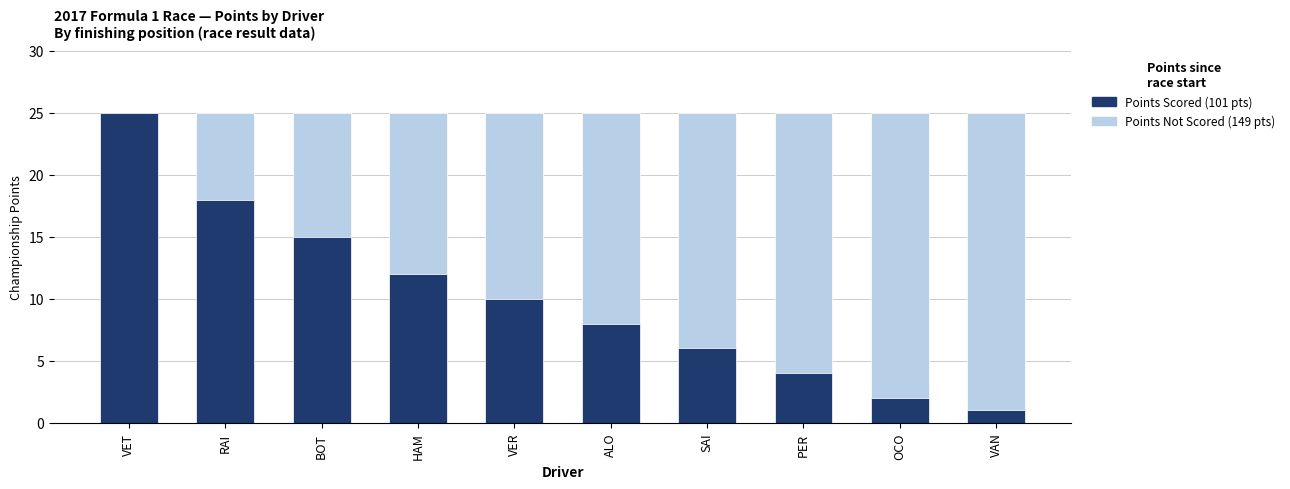

What is the total value across all series at VET?

25